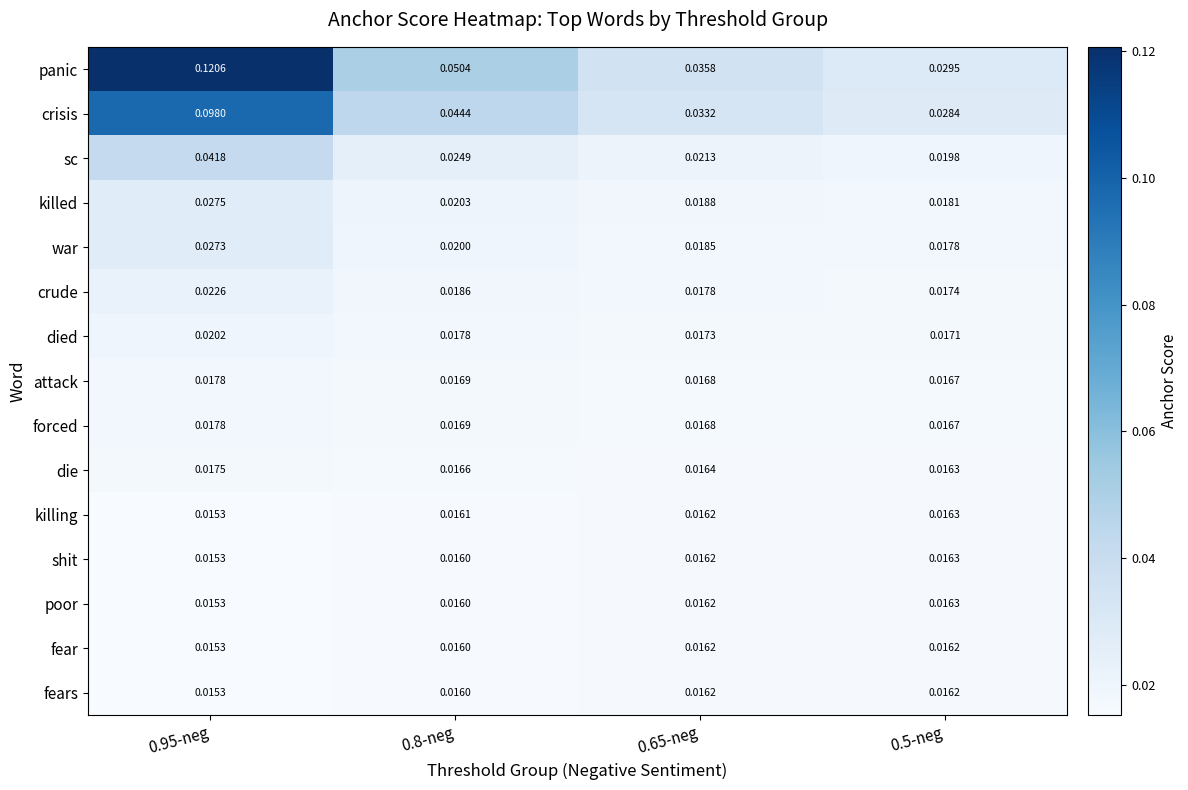

At which category does the chart reach its minimum across all series?

0.95-neg